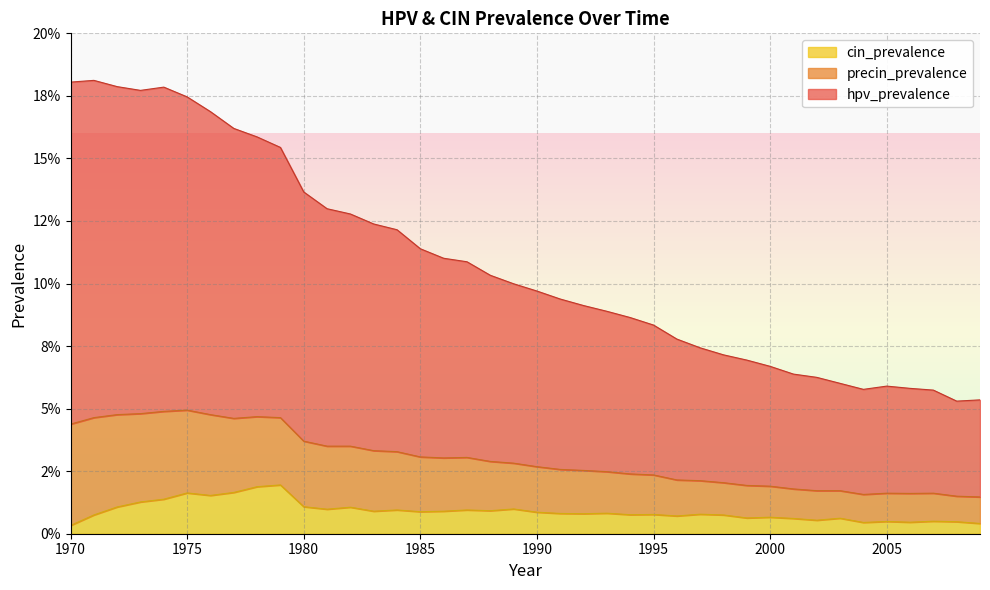

The value of hpv_prevalence at 2009 is 0.0. True or false?

False